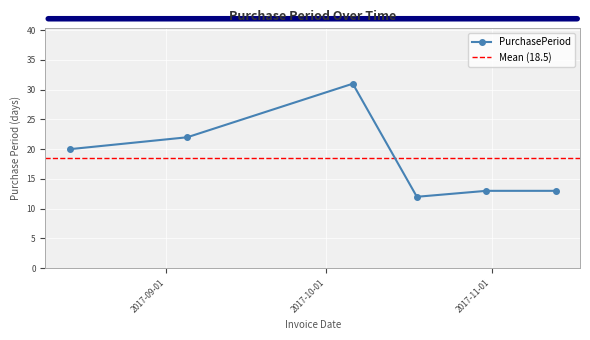

The chart shows a value of 13 at 2017-11-13. True or false?

True